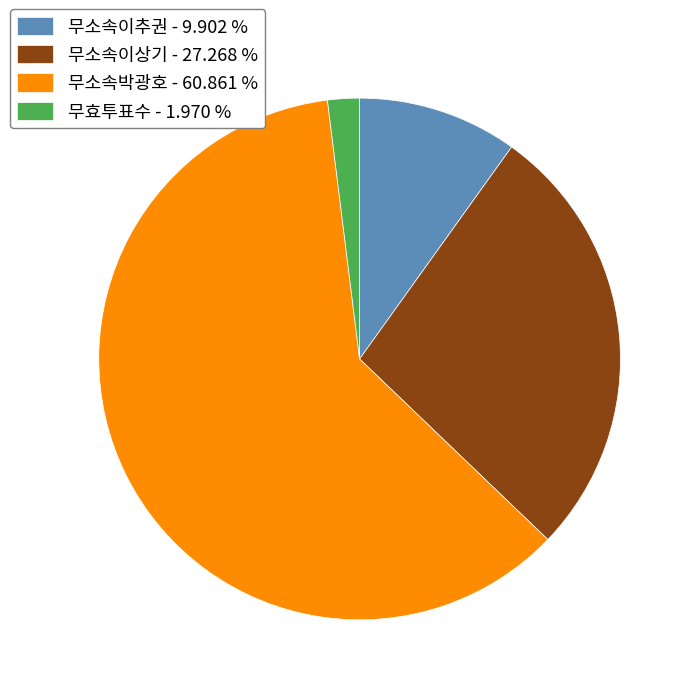

What is the majority slice?

무소속박광호